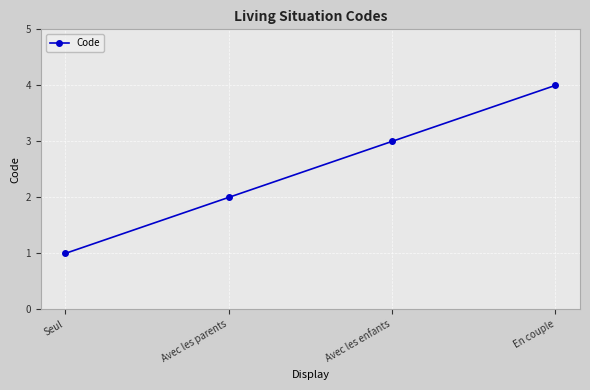

What is the greatest value displayed?

4